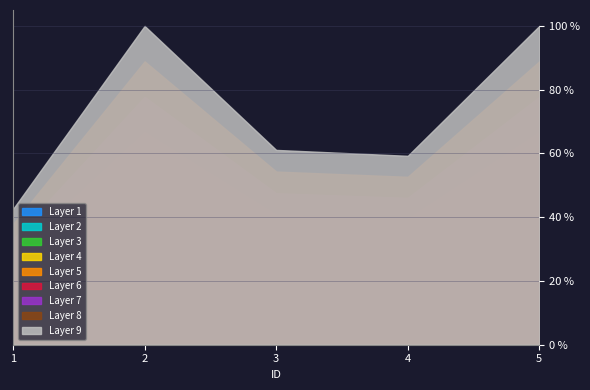

Reading right to left, extract all data points from this chart.

5=54	4=32	3=33	2=54	1=23